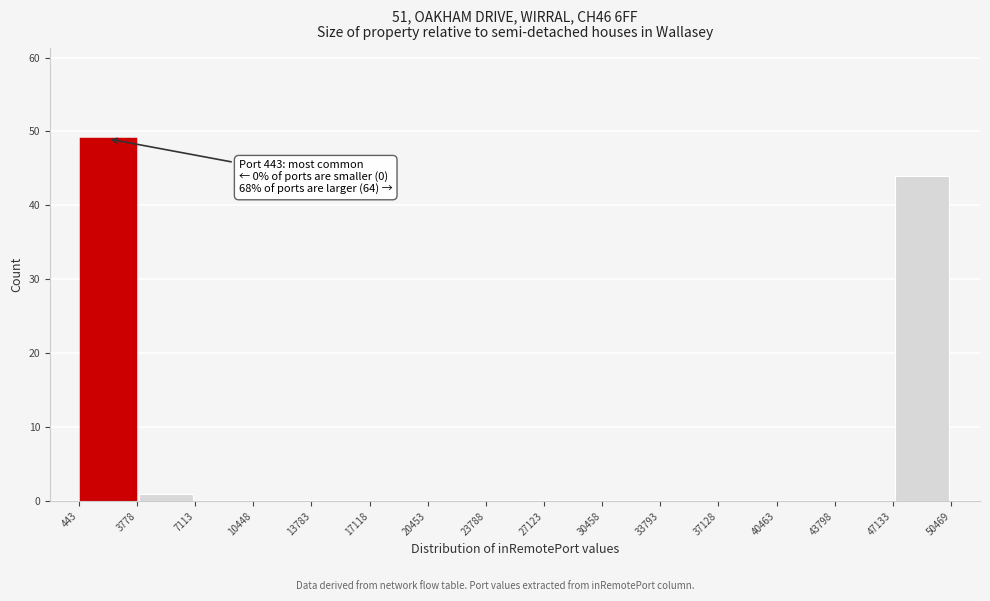

Over which range of the x-axis is the bar tallest?

443 to 3778